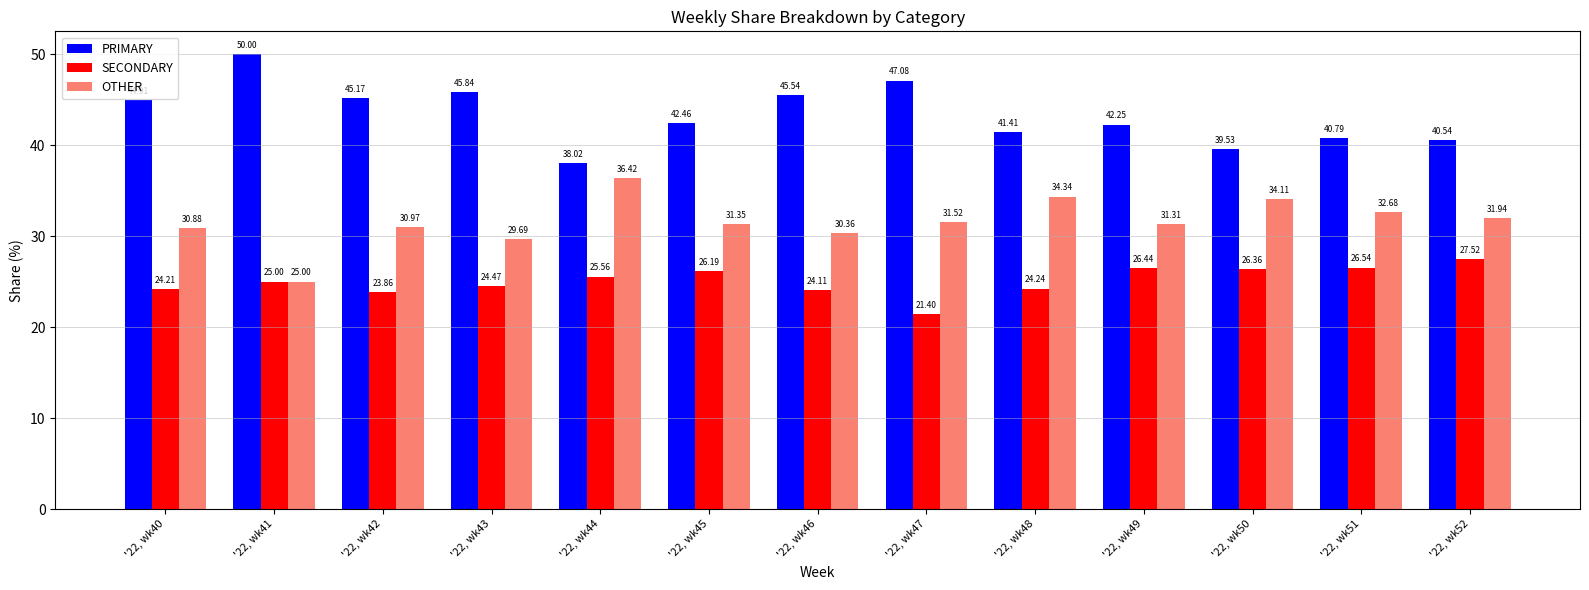

How many series are shown in this chart?

3